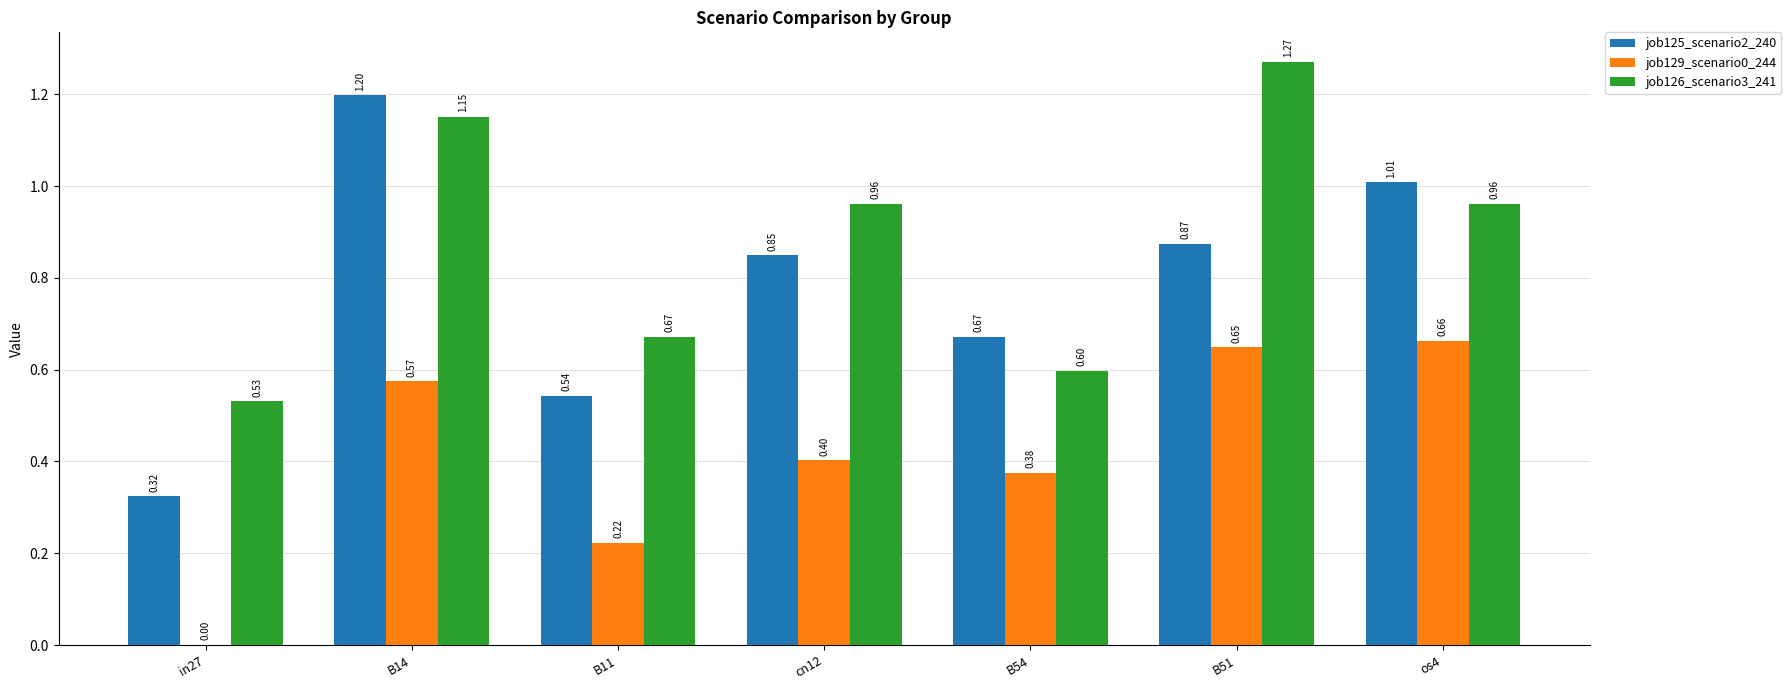

What is the total value across all series at B51?

2.8